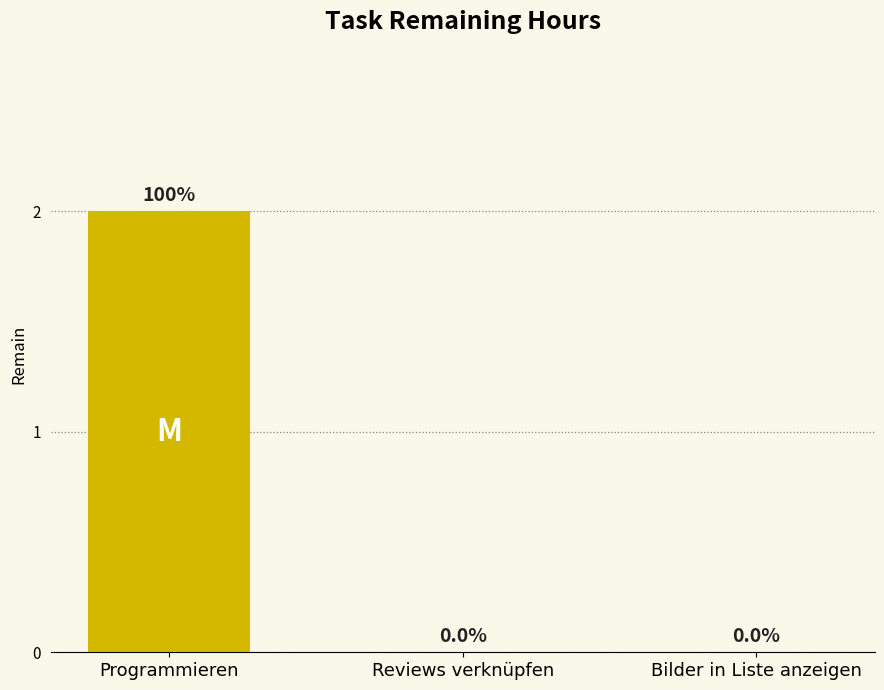

What is the average value?

1